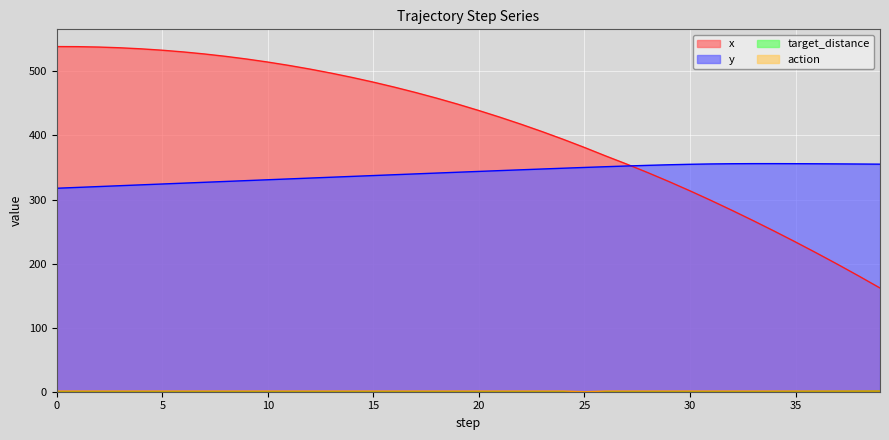

How many lines are shown in the chart?

4